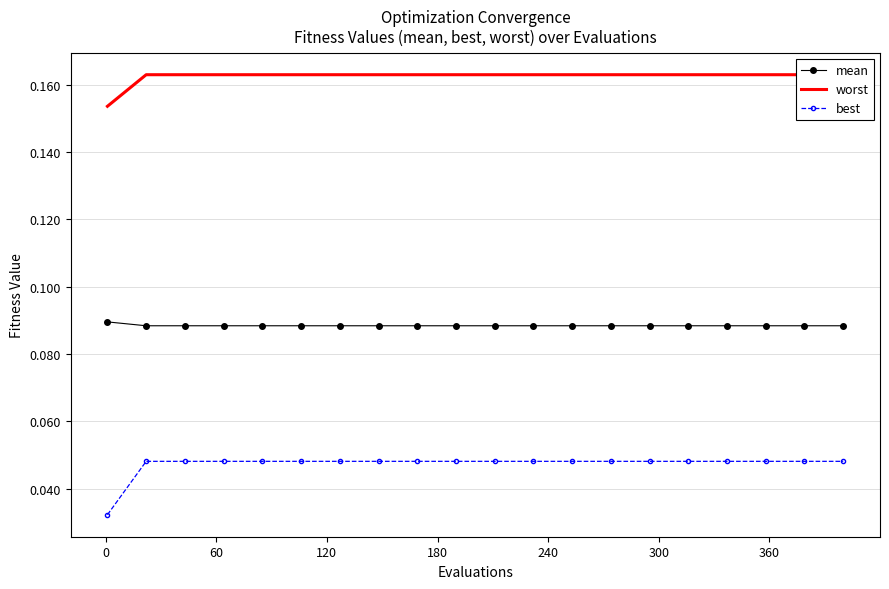

True or false: mean and best intersect in this chart.

False